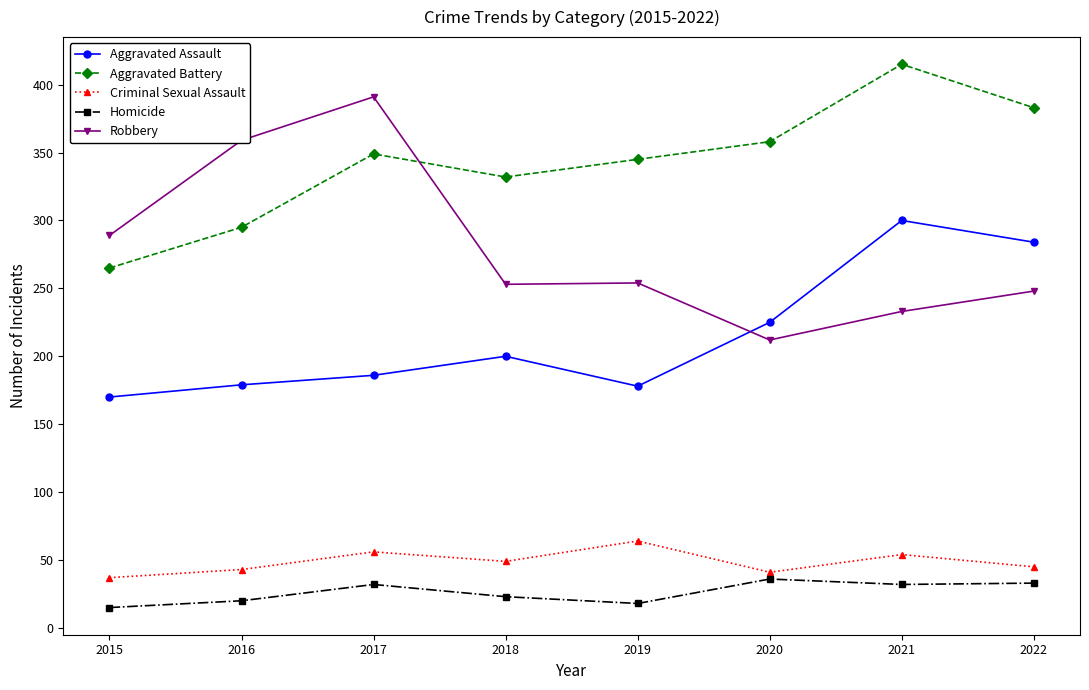

Which series changed the most between 2018 and 2022?

Aggravated Assault